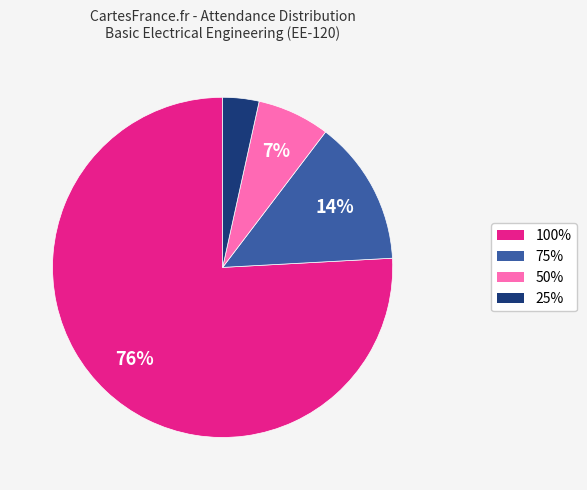

To the nearest percent, what is the average slice percentage?

25%